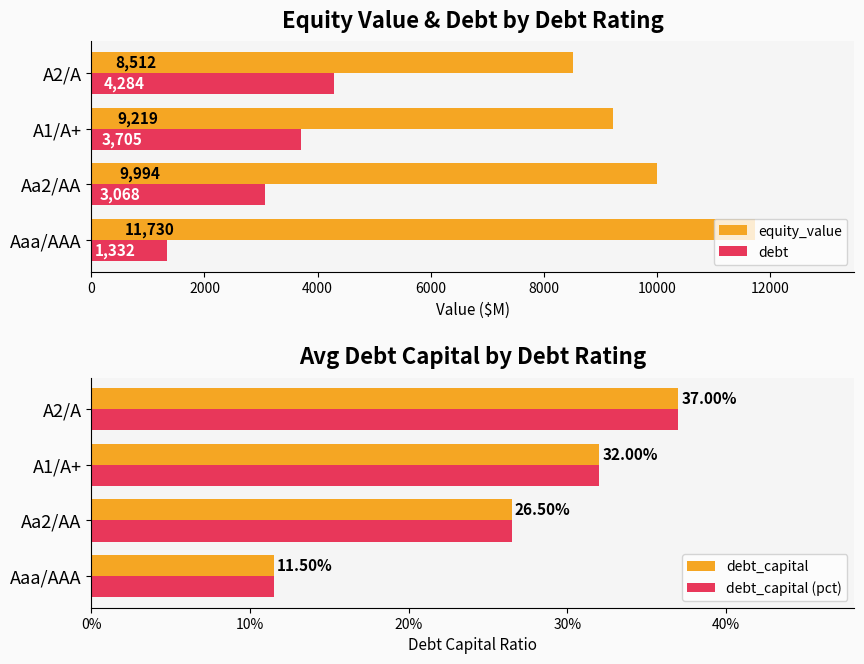

The equity_value series shows 8030.0 at Aaa/AAA. True or false?

False